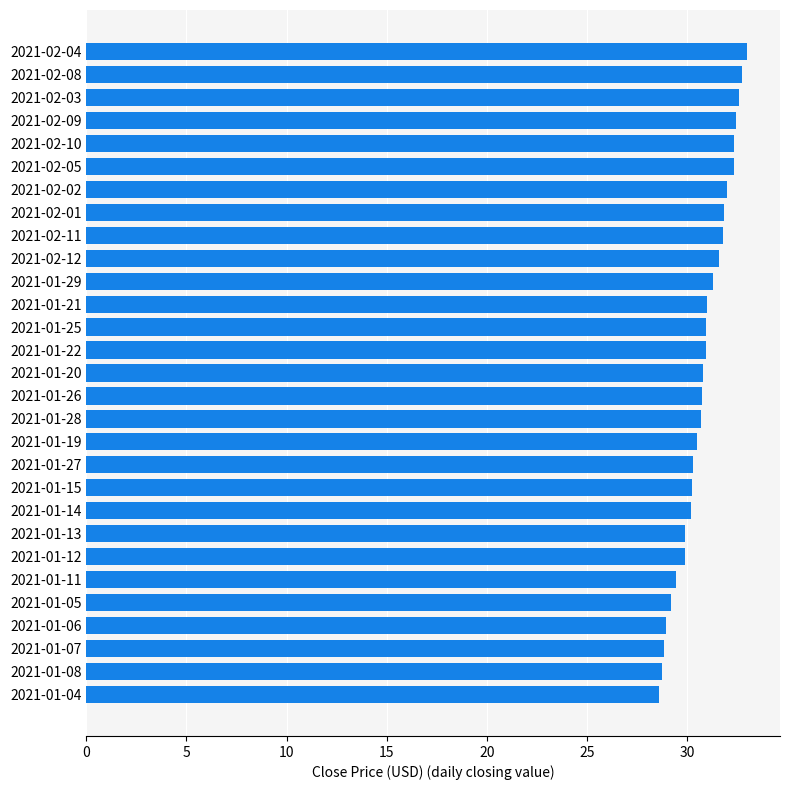

Approximately how many times larger is the value at 2021-01-11 compared to 2021-01-27?

1.0